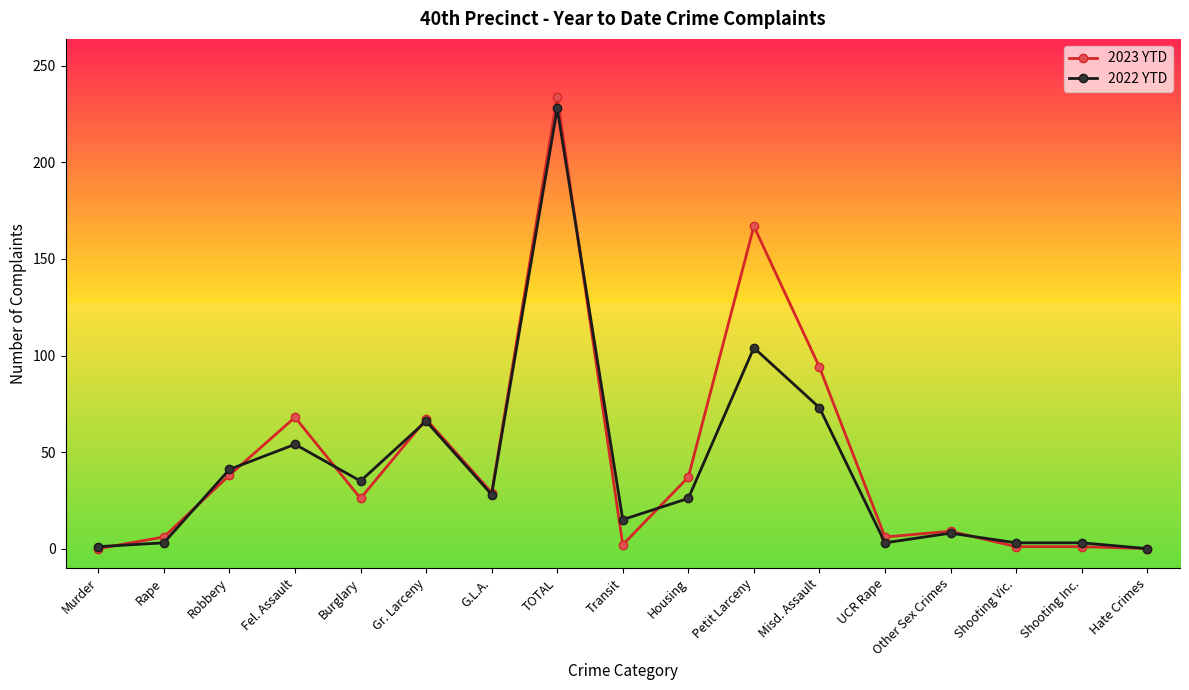

Rank the series by their average value, from lowest to highest.

2022 YTD, 2023 YTD